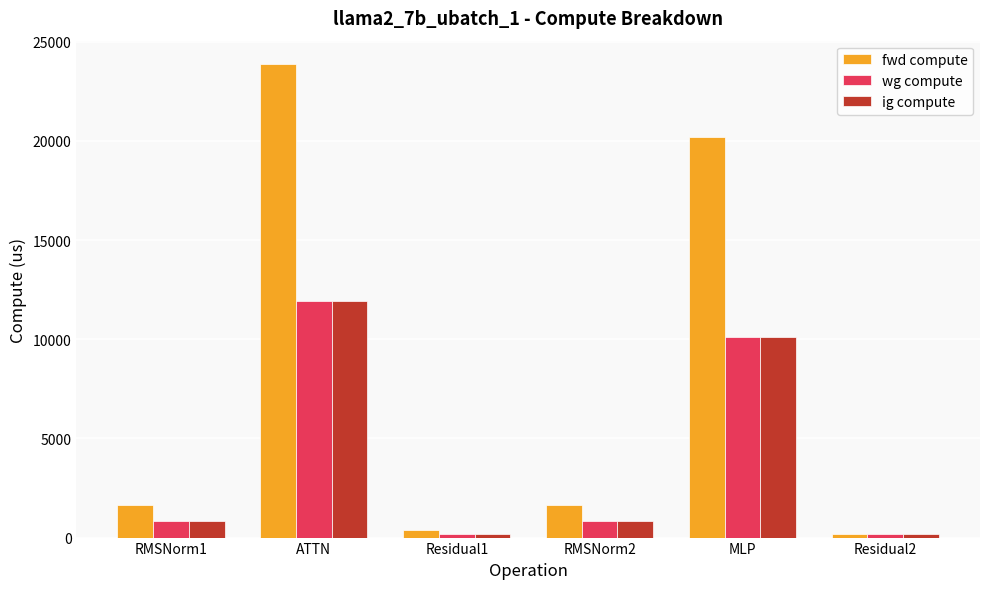

Are the bars grouped side by side (vs. stacked)?

Yes